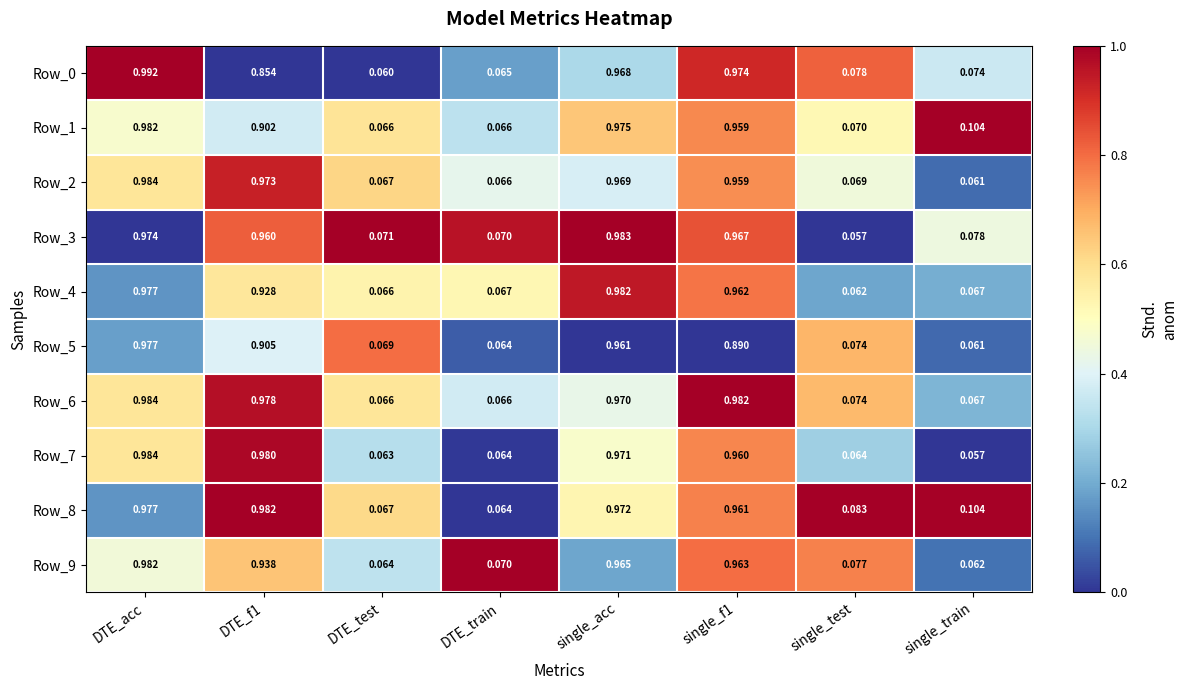

Is the value of Row_5 at DTE_f1 greater than the value of Row_0 at single_f1?

No